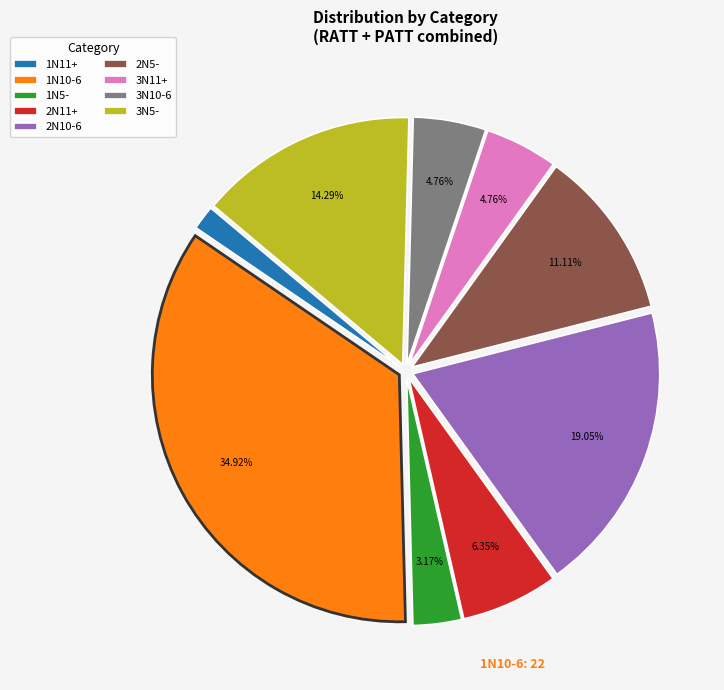

Between 1N11+ and 2N11+, which is larger?

2N11+